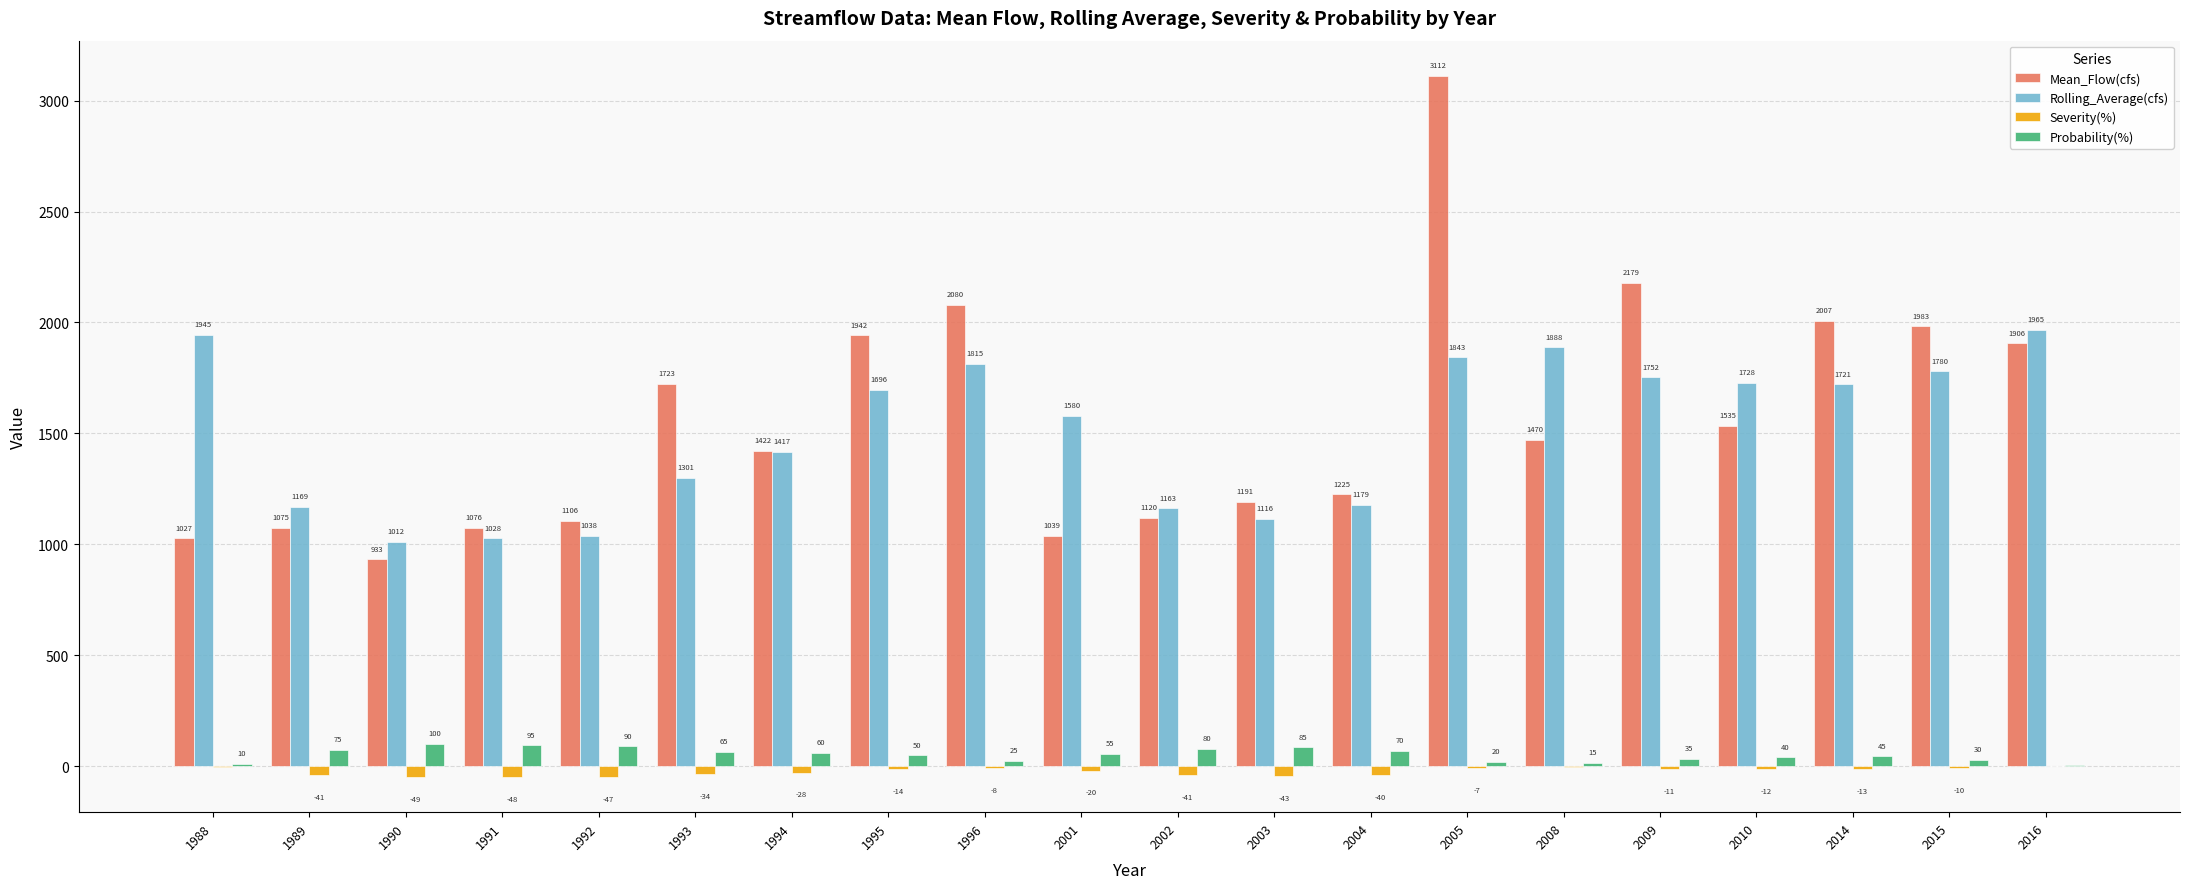

What is the spread (max minus min) of values at 1993?

1756.9